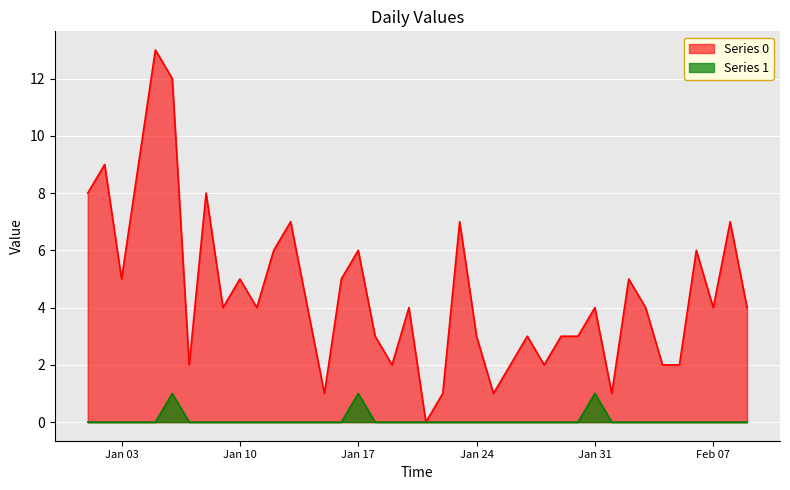

Rank the series at 2023-01-12 from lowest to highest value.

Series 1, Series 0